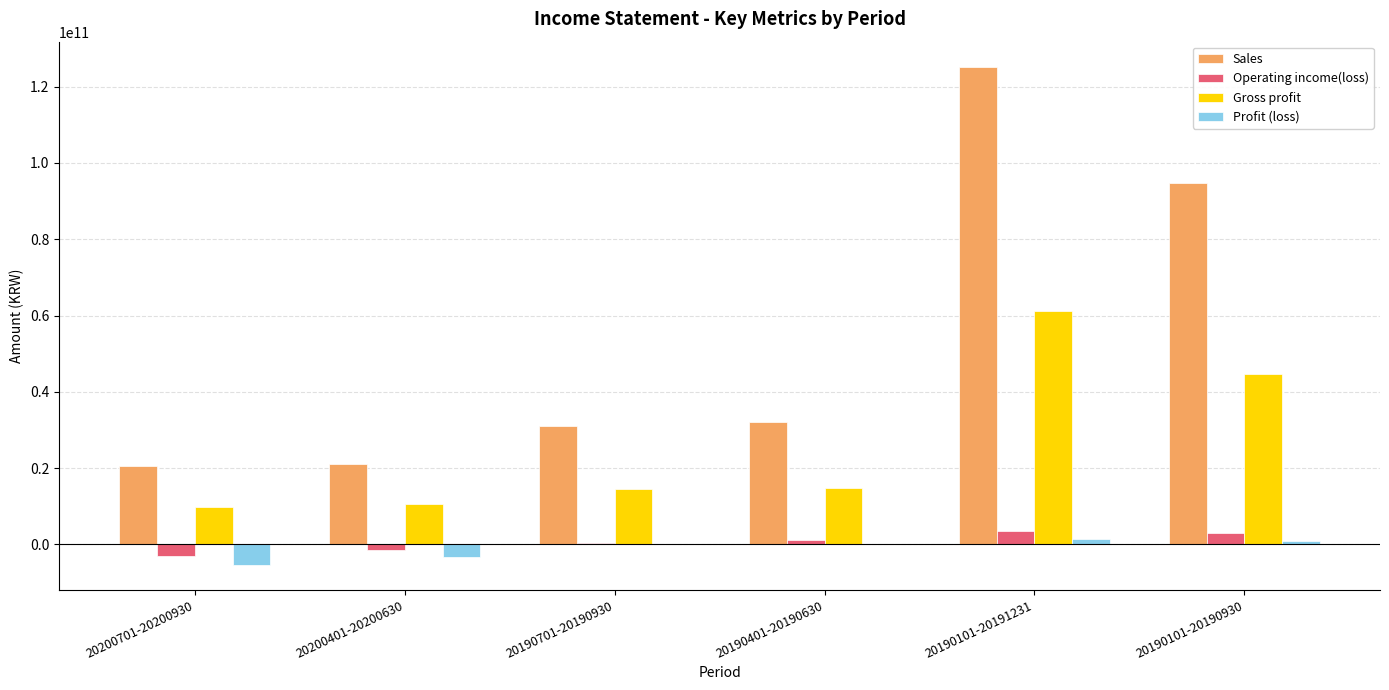

The value of Operating income(loss) at 20200401-20200630 is -1574884181. True or false?

True